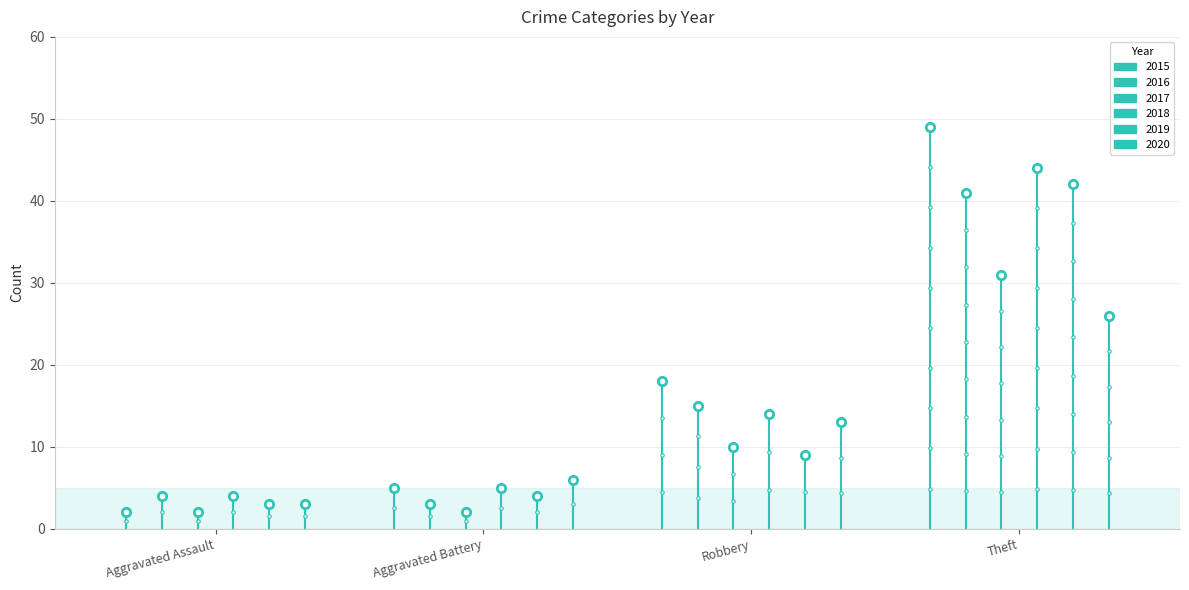

What is the sum of the 2019 values at Aggravated Assault and Robbery?

12